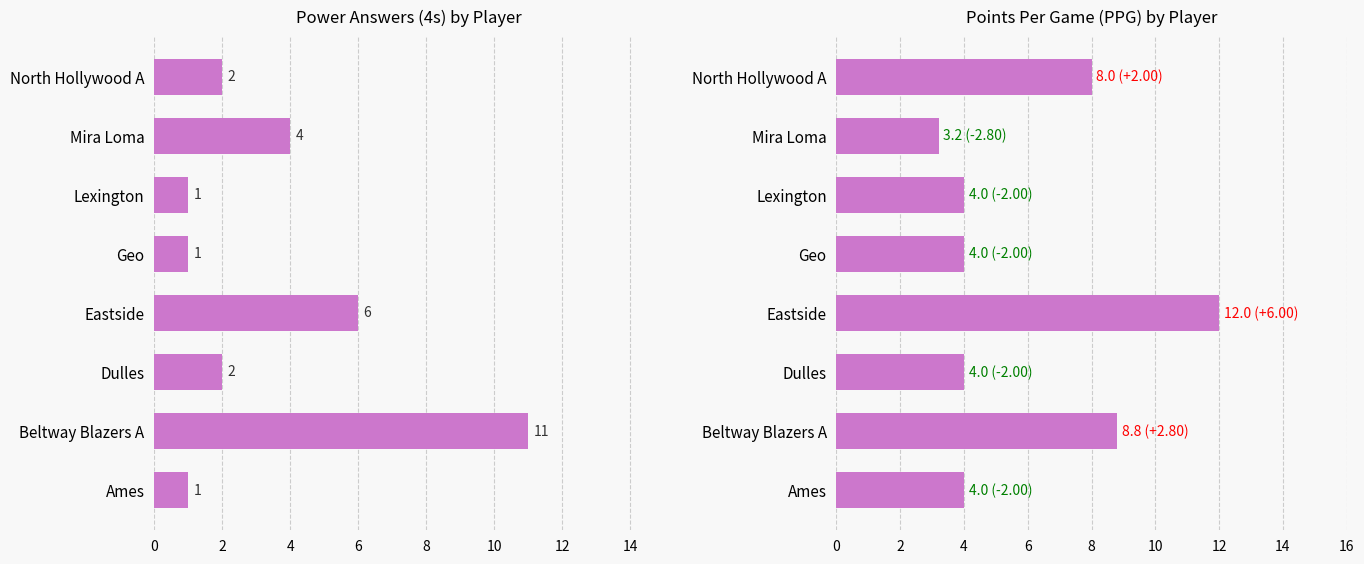

List the series in order of their peak value, lowest first.

4s, PPG